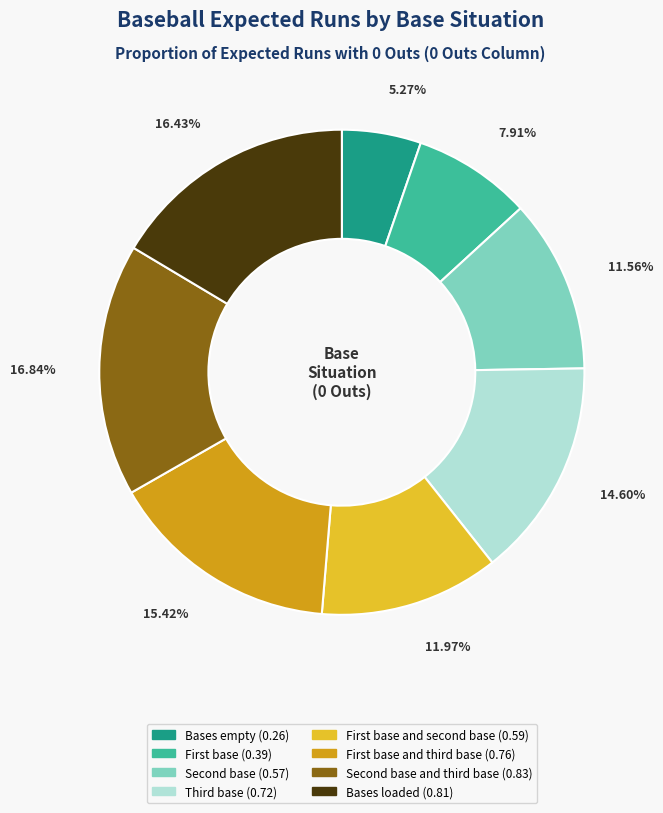

Is there a majority slice in this chart?

No